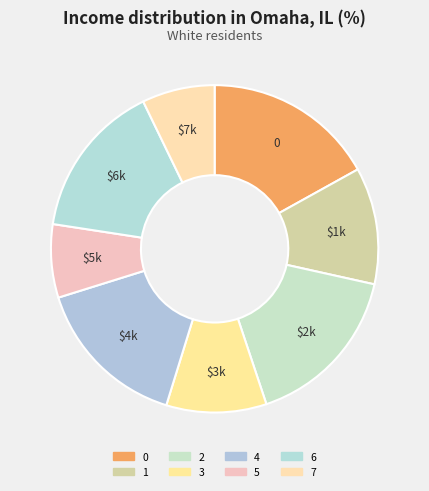

How many slices are in this pie chart?

8